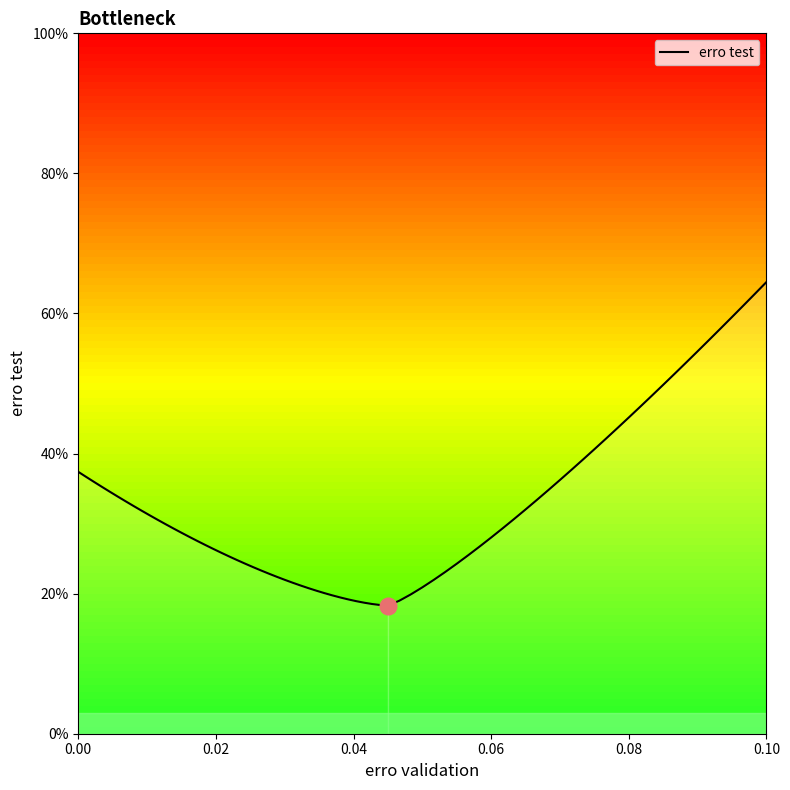

What is the sum of all values?

10.4